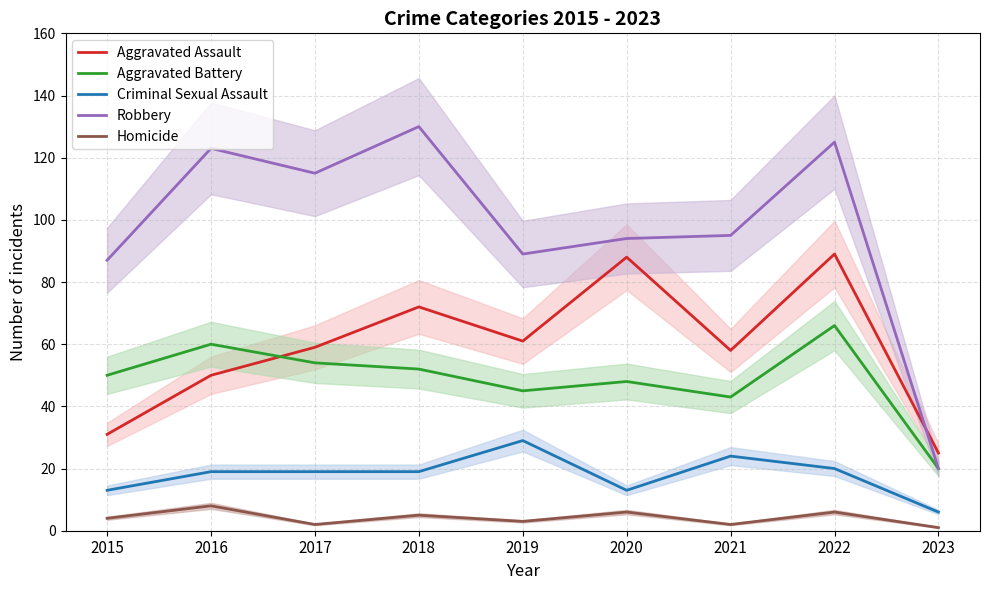

Reading left to right, transcribe all the data shown in this chart.

Aggravated Assault: 2015=31	2016=50	2017=59	2018=72	2019=61	2020=88	2021=58	2022=89	2023=25
Aggravated Battery: 2015=50	2016=60	2017=54	2018=52	2019=45	2020=48	2021=43	2022=66	2023=20
Criminal Sexual Assault: 2015=13	2016=19	2017=19	2018=19	2019=29	2020=13	2021=24	2022=20	2023=6
Robbery: 2015=87	2016=123	2017=115	2018=130	2019=89	2020=94	2021=95	2022=125	2023=20
Homicide: 2015=4	2016=8	2017=2	2018=5	2019=3	2020=6	2021=2	2022=6	2023=1